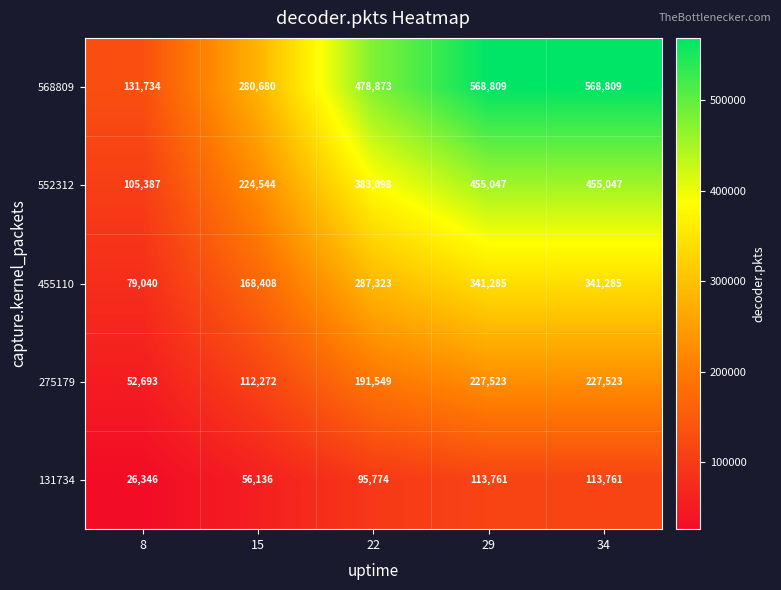

Rank the series by their average value, from lowest to highest.

131734, 275179, 455110, 552312, 568809